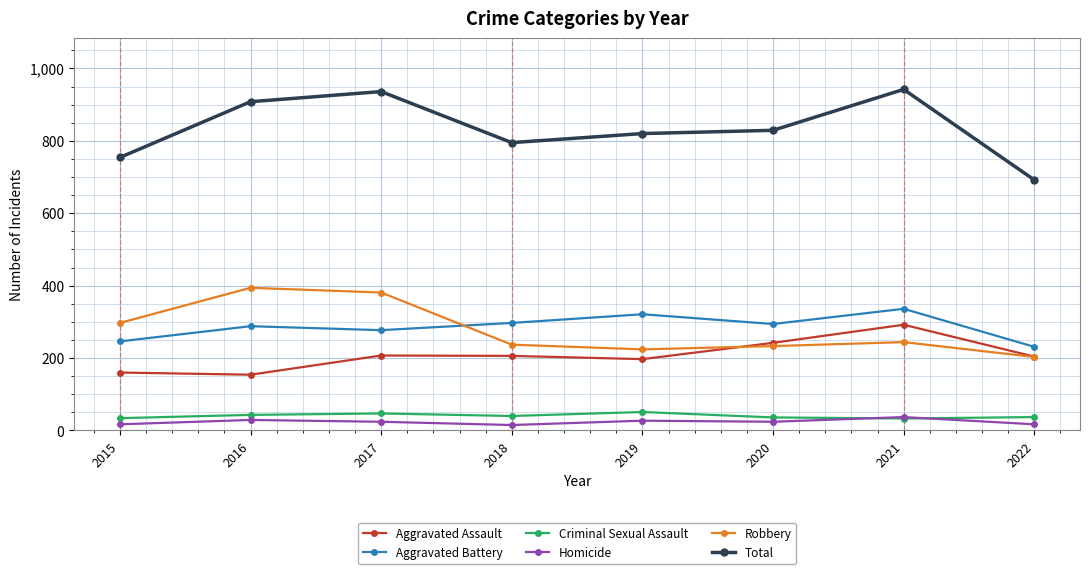

What is the average value of the Homicide series?

24